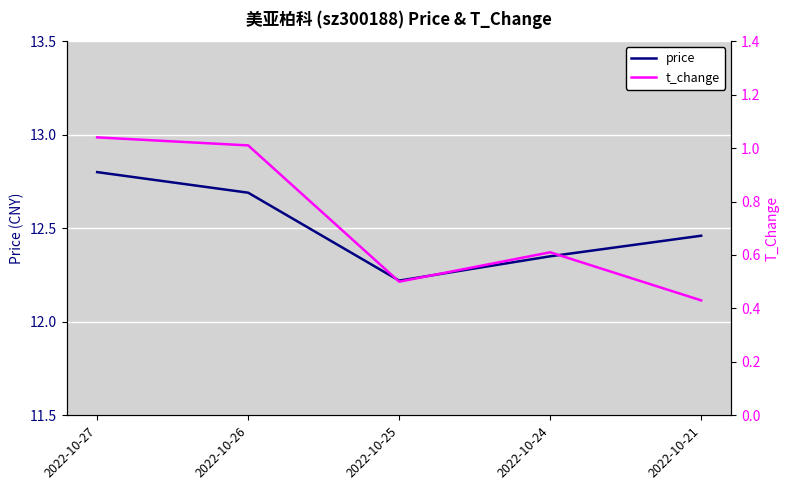

What is the maximum value shown in the chart?

12.8